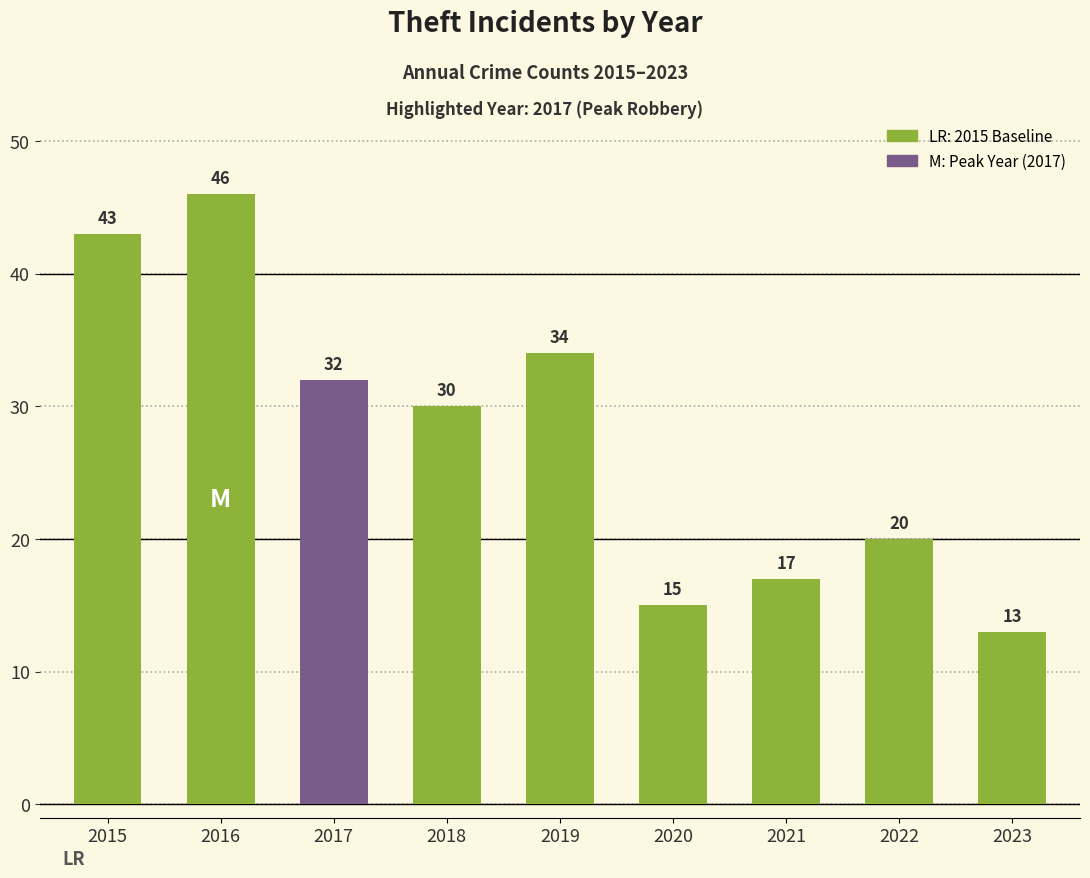

What is the difference between the values at 2020 and 2021?

2